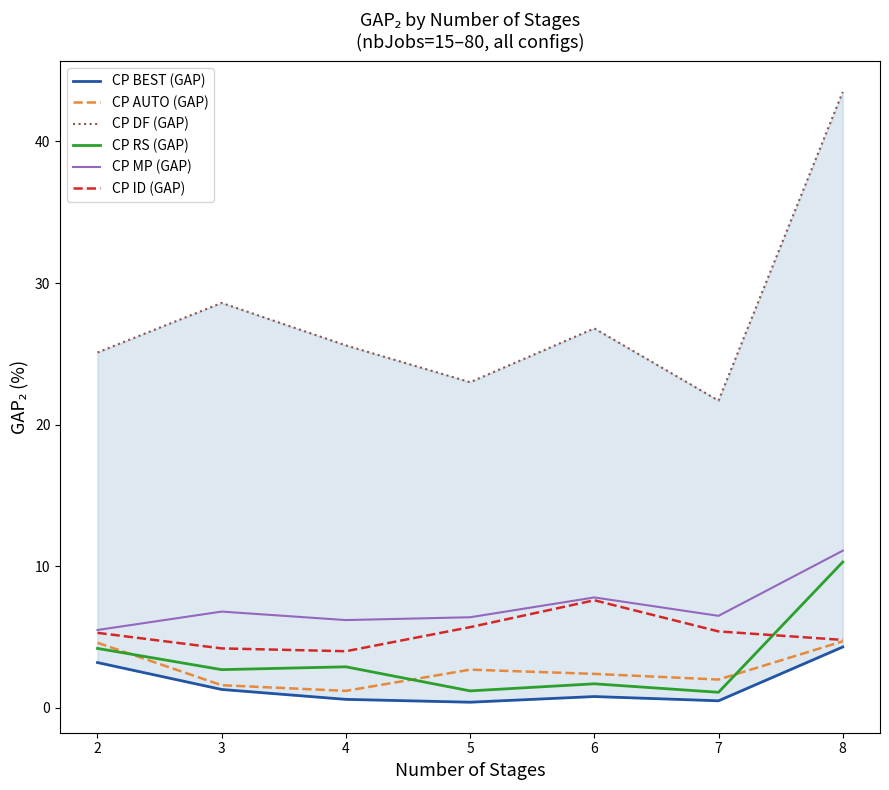

Is this an area chart (filled region under the line)?

No